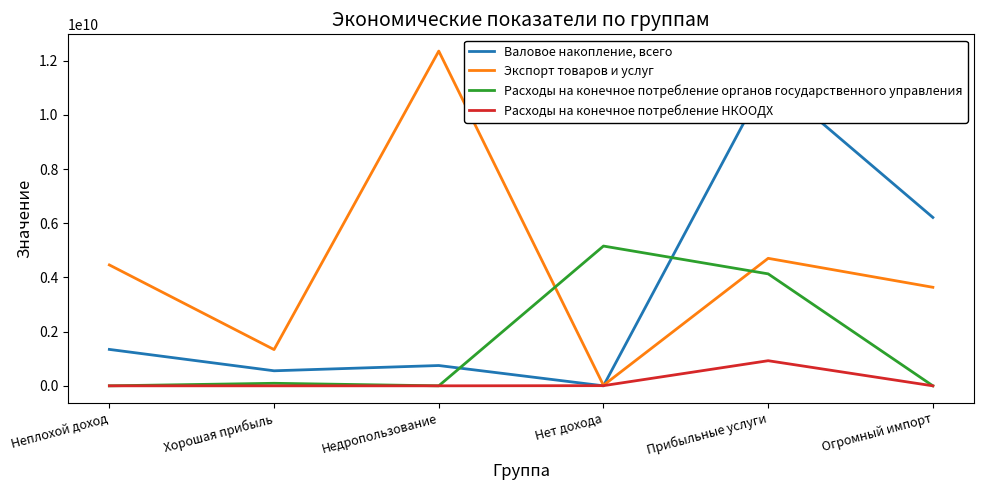

At which label does Расходы на конечное потребление органов государственного управления first exceed 93397439?

Нет дохода